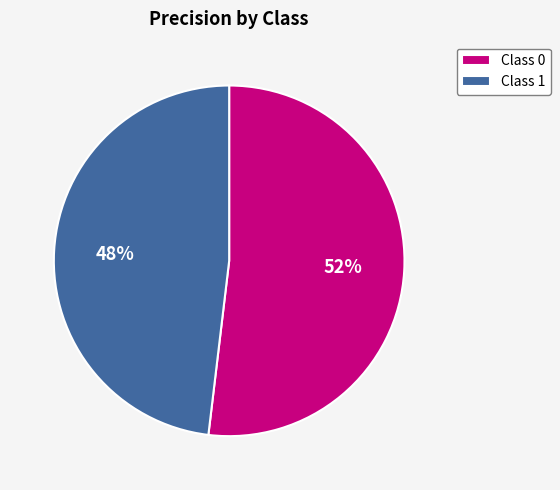

What is the smallest slice in the pie chart?

Class 1